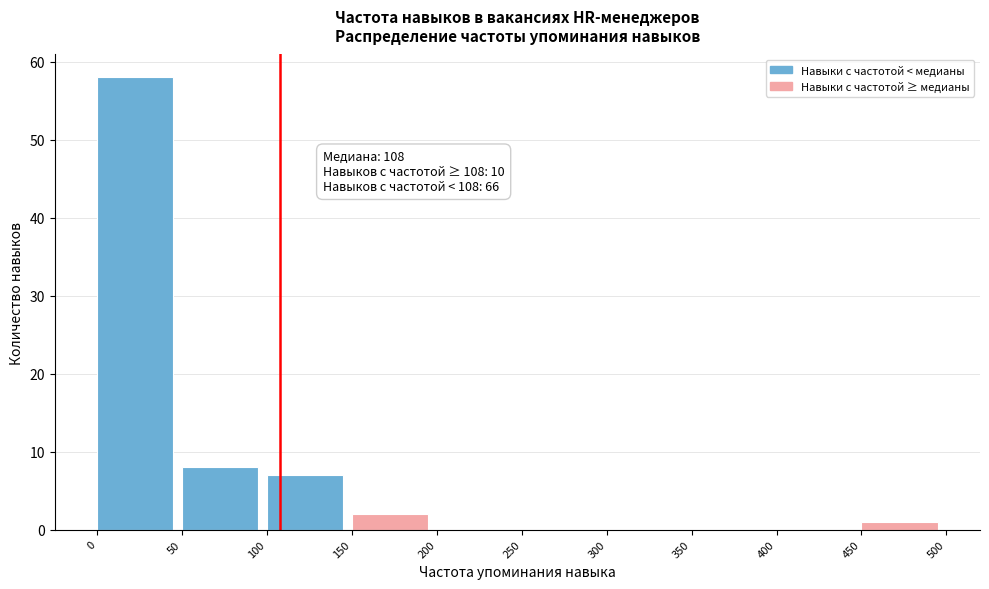

Over which range of the x-axis is the bar tallest?

0 to 50